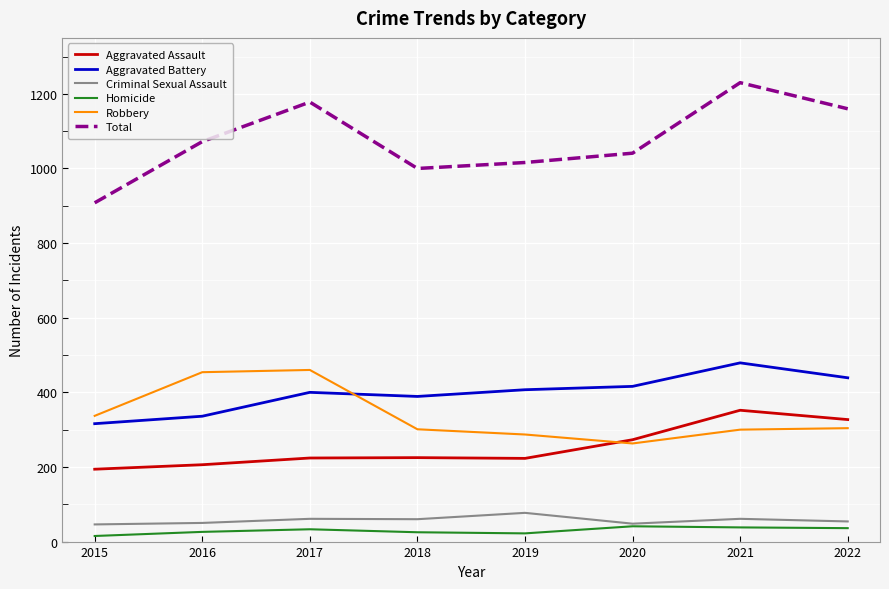

True or false: Total has more than 0 interior local peaks.

True